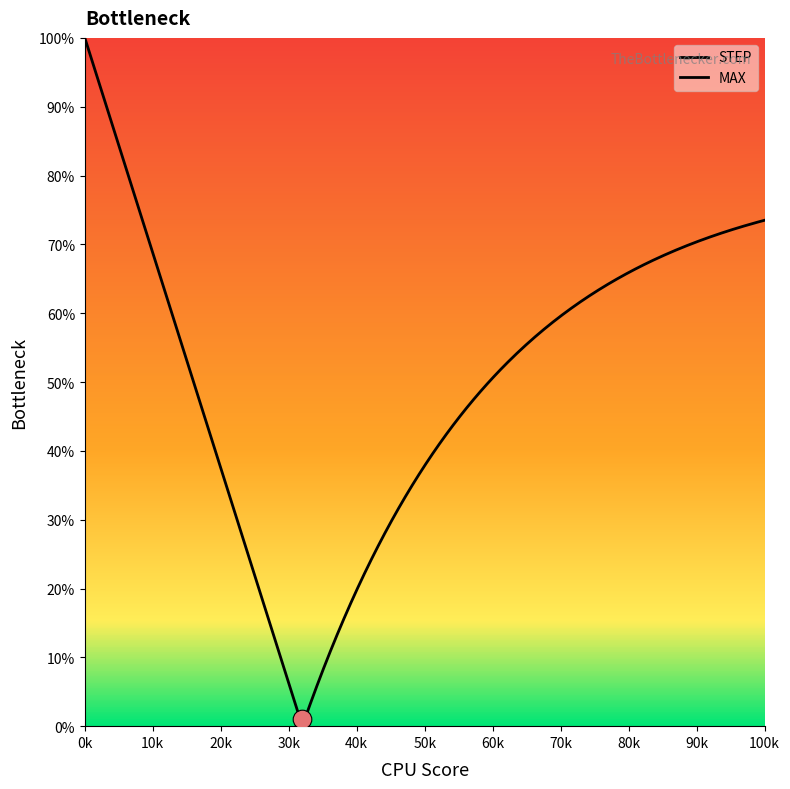

What are all the series names shown in the legend?

STEP, MAX